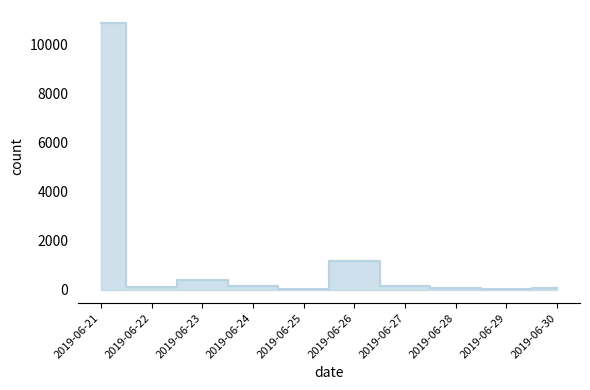

How many categories are shown in the chart?

10